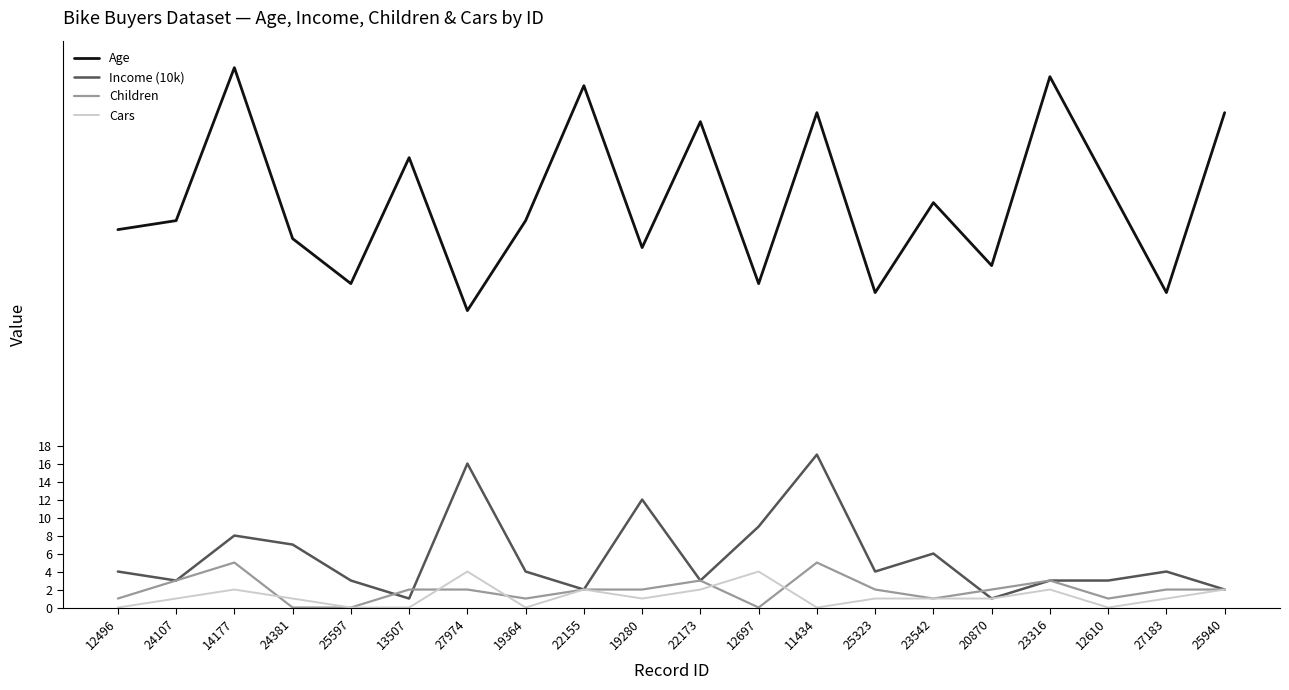

True or false: Children and Cars intersect in this chart.

True